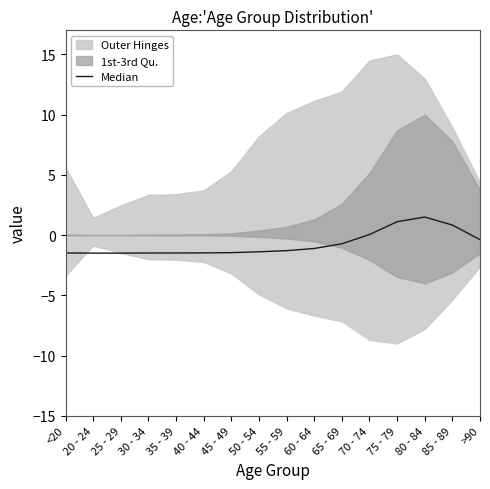

Count the number of categories in the chart.

16